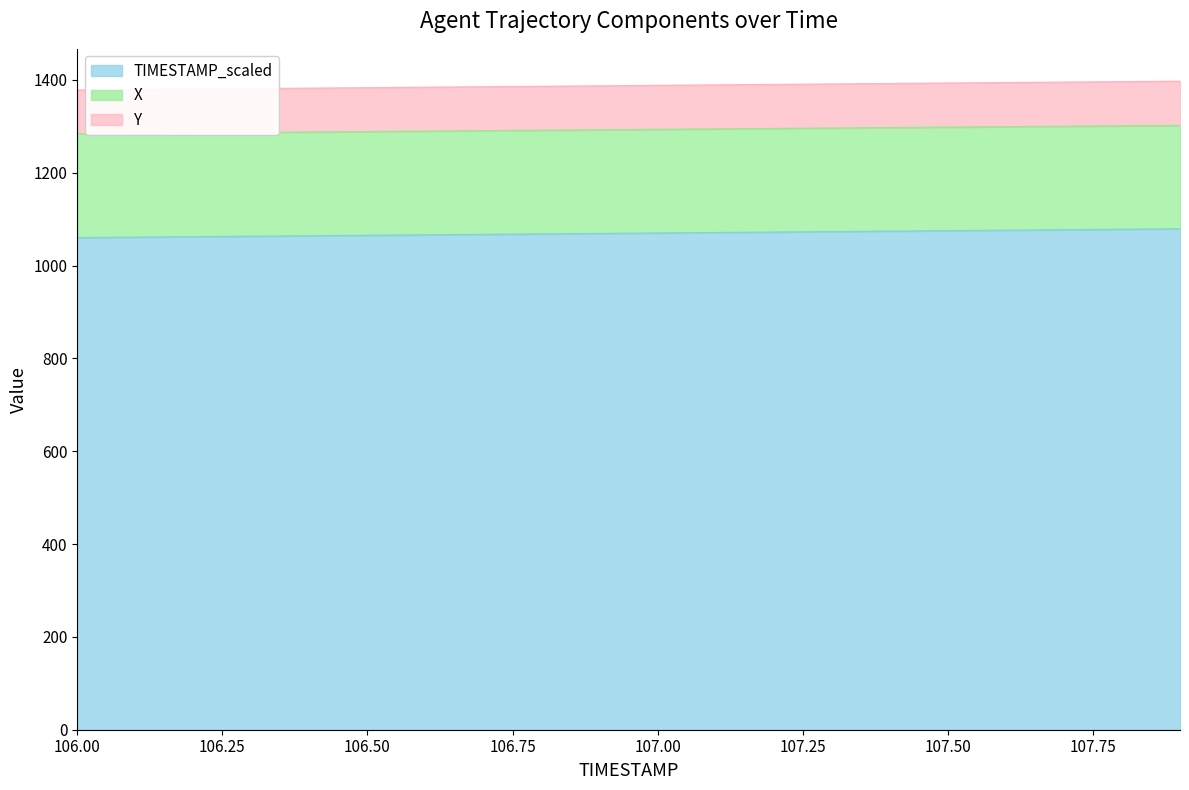

How many values in the Y series are below 1070?

10